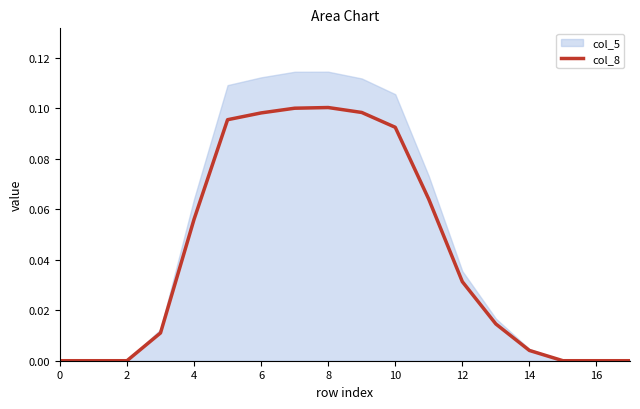

Is it true that the value at 11 is 0.1?

False